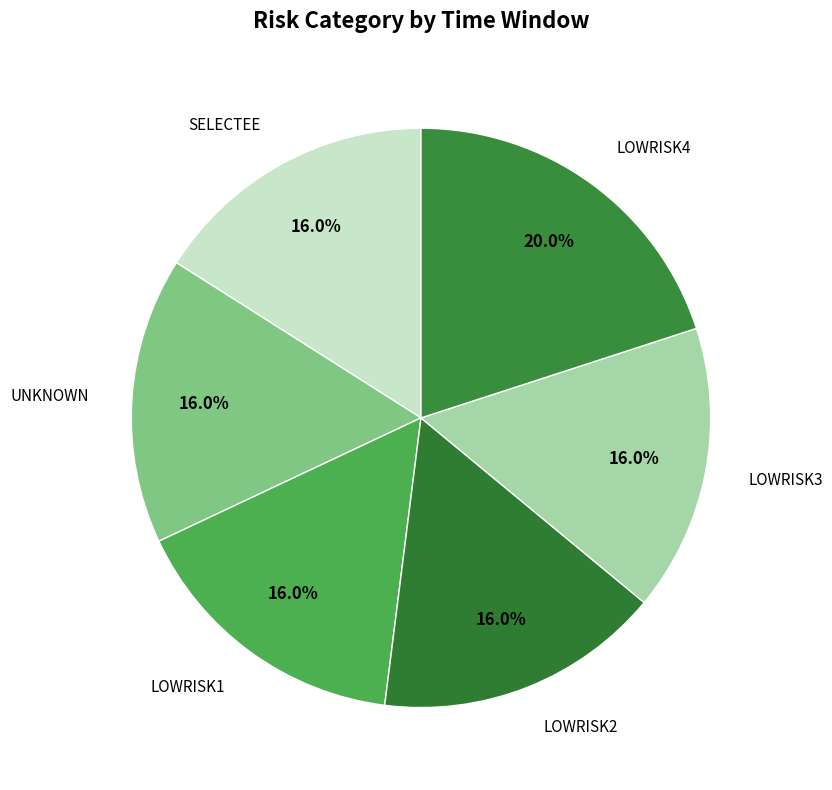

Count the number of slices in the pie.

6